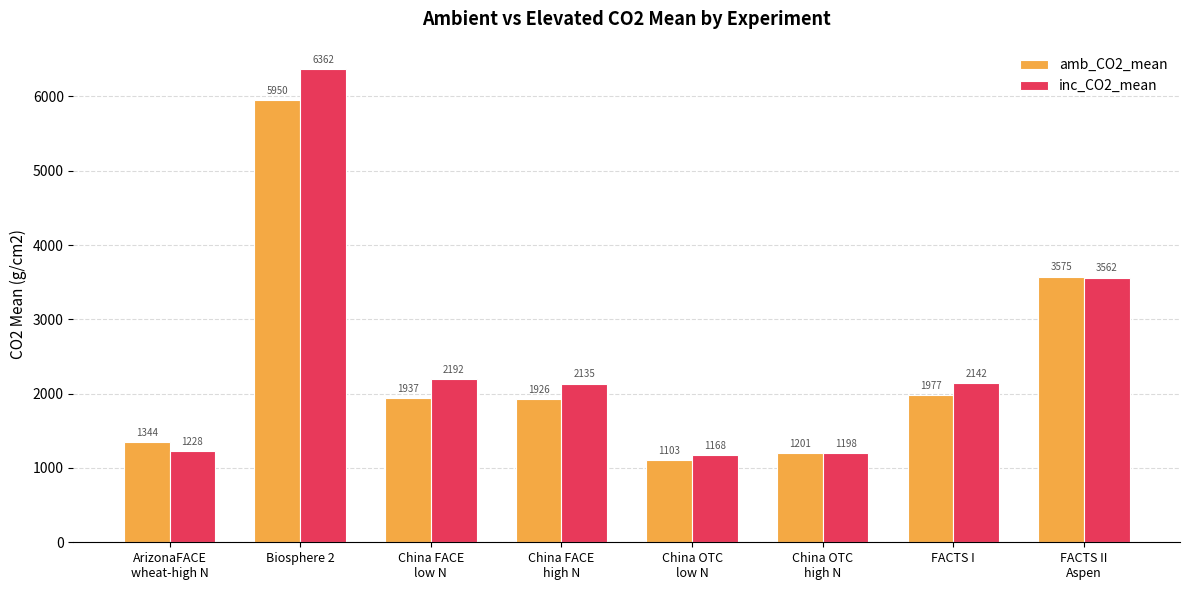

What is the label of the 5th bar from the left?

China OTC
low N